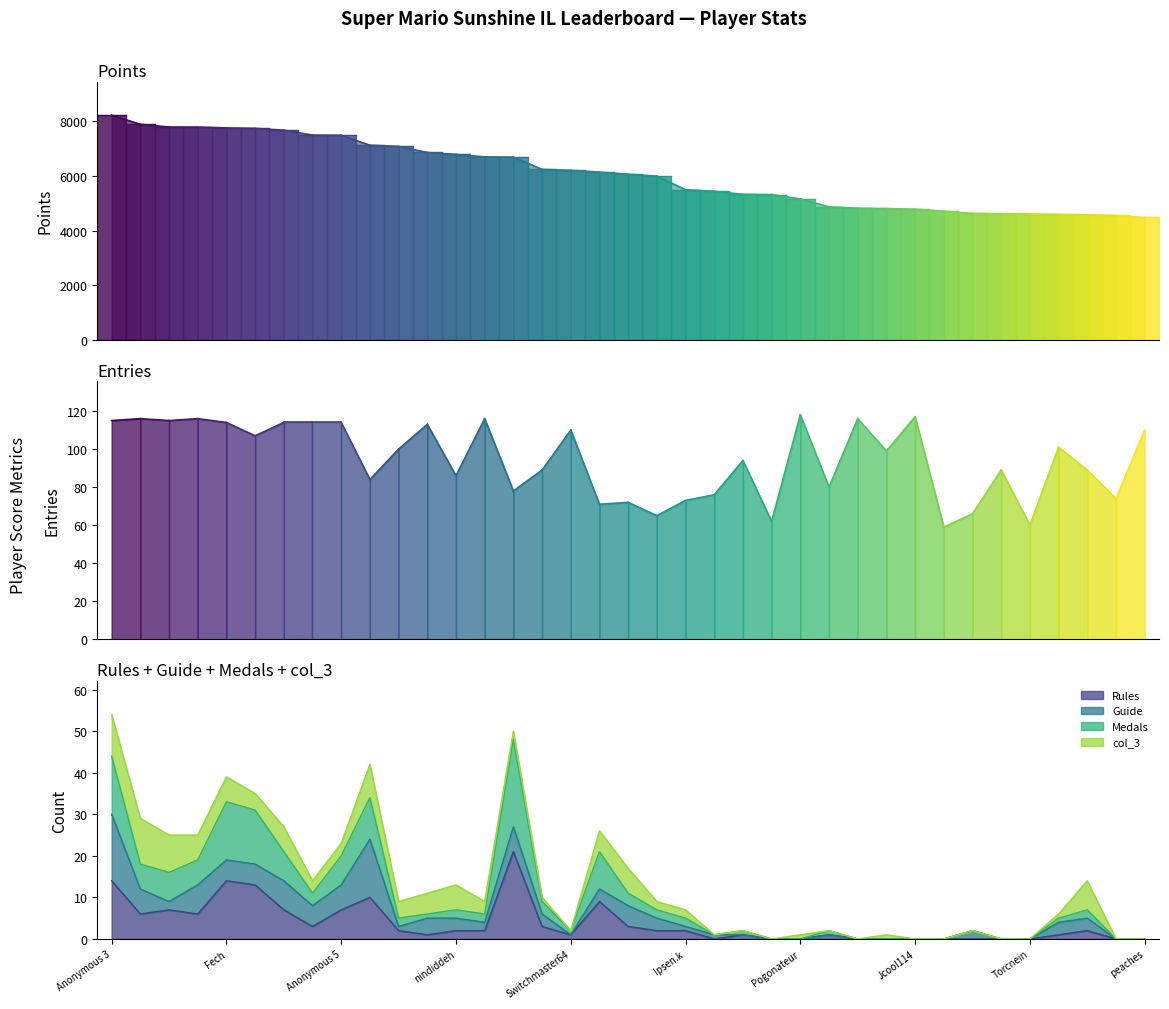

Rank the series by their average value, from highest to lowest.

Points, Entries